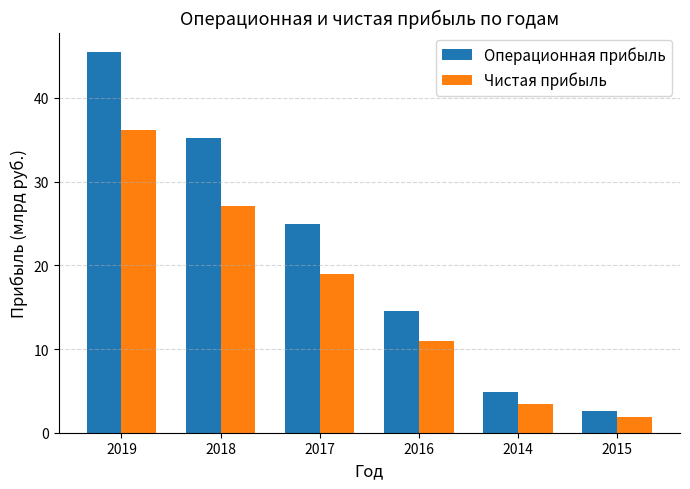

At which category is the sum across all series the highest?

2019